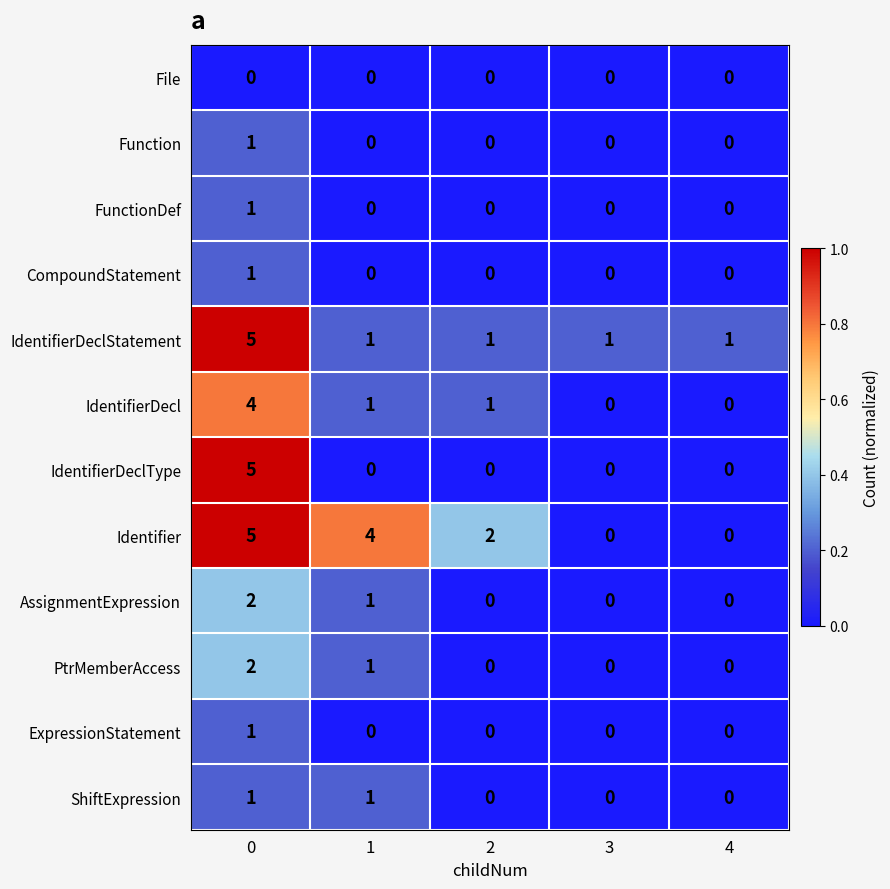

At how many categories does at least one series exceed 0?

5